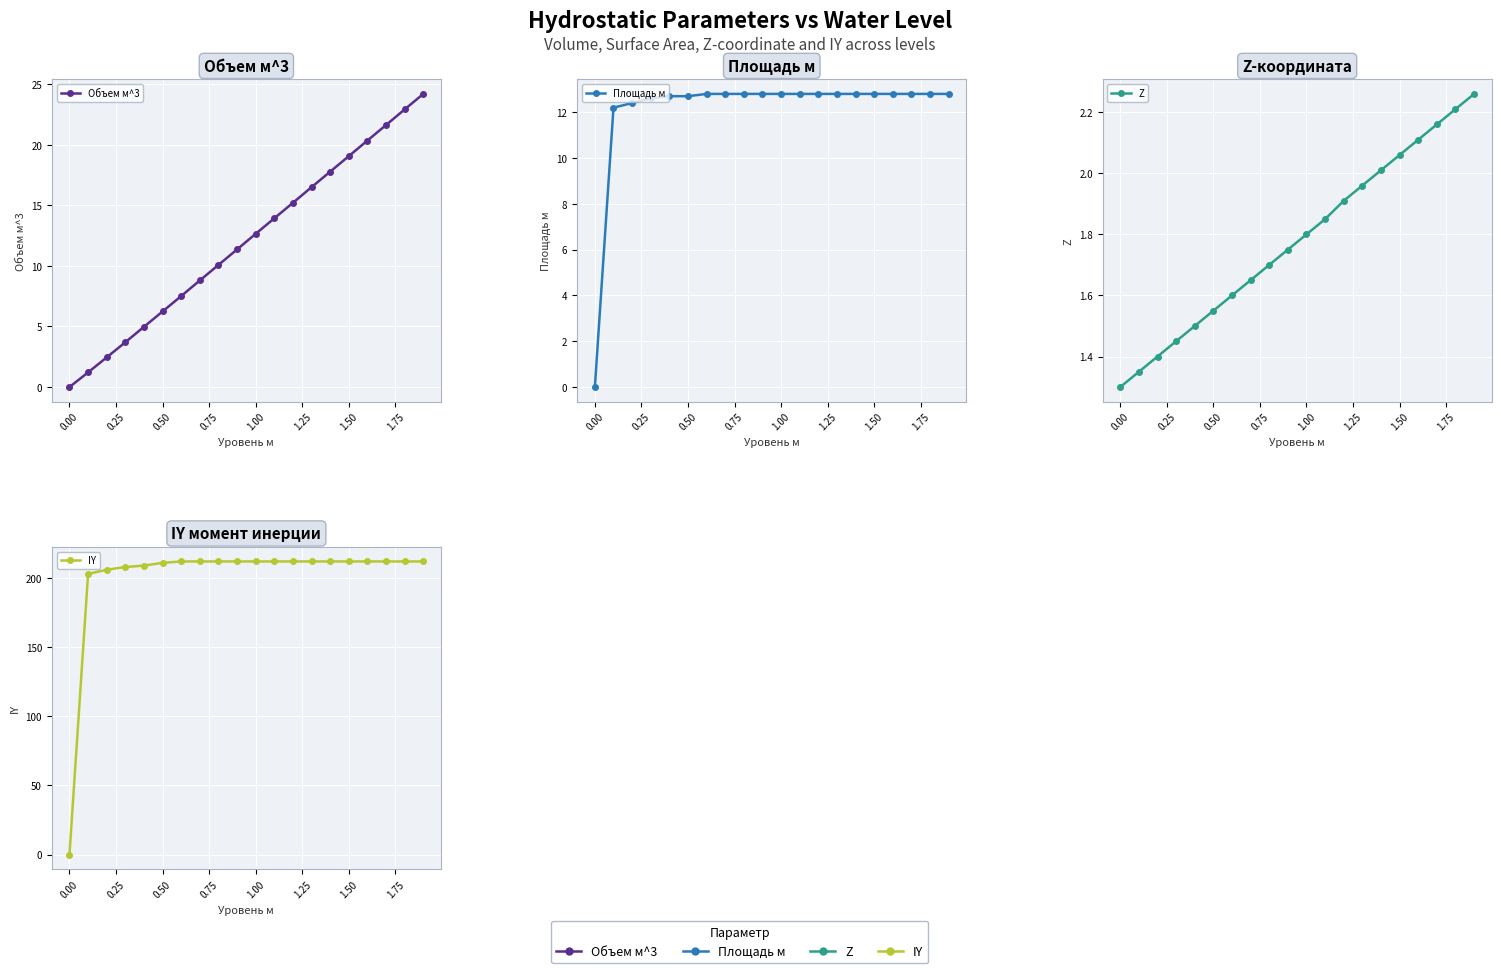

How many times do Объем м^3 and Площадь м cross each other?

1